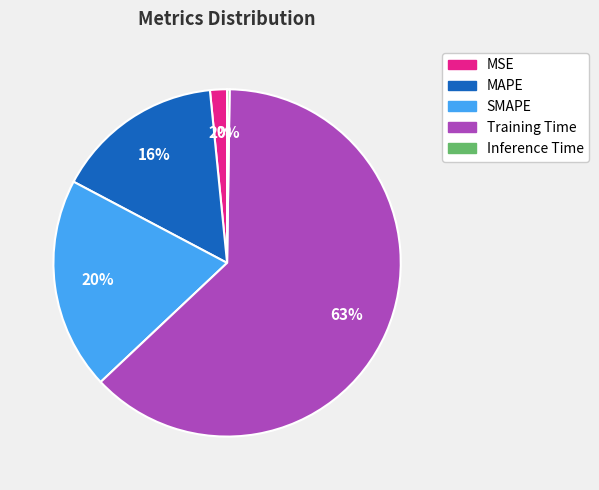

The MAPE slice represents 10% of the pie. True or false?

False